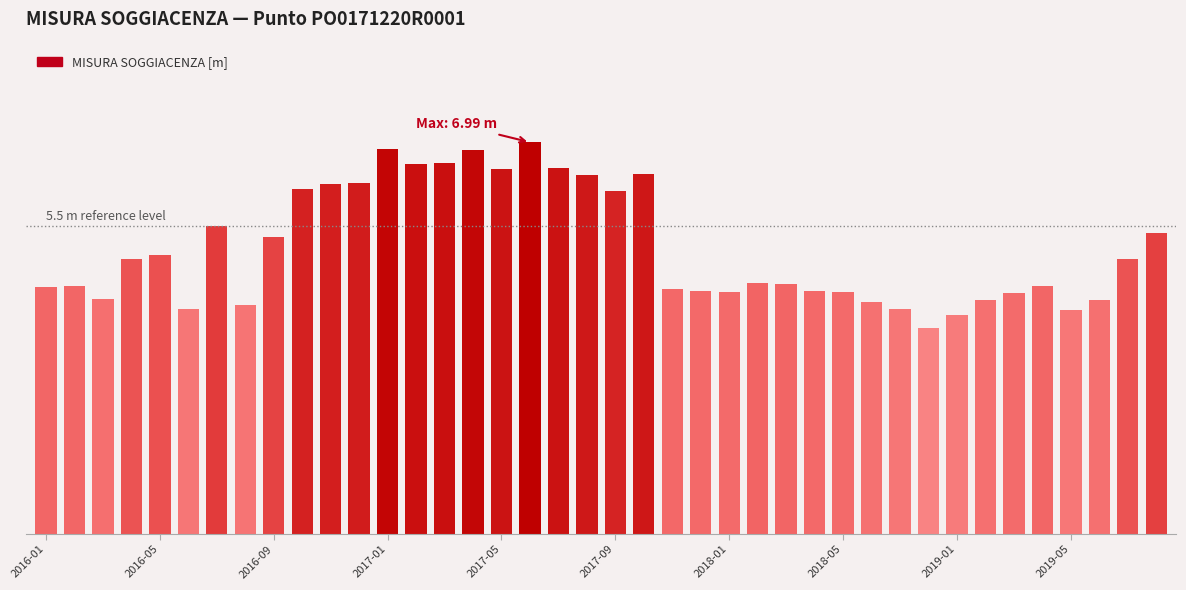

Which label corresponds to the smallest value in the chart?

2018-09-25